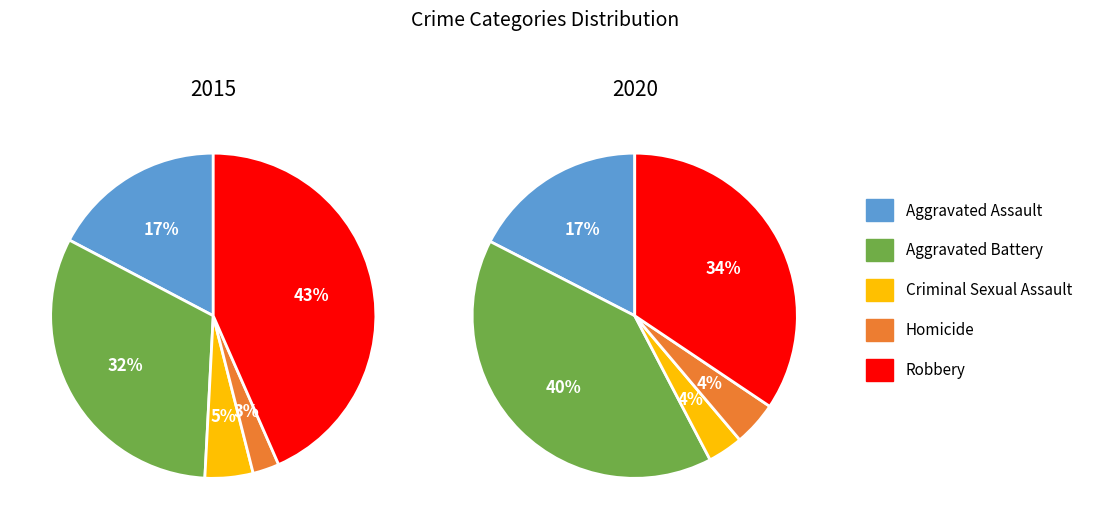

Which series has the largest range (max minus min)?

Robbery